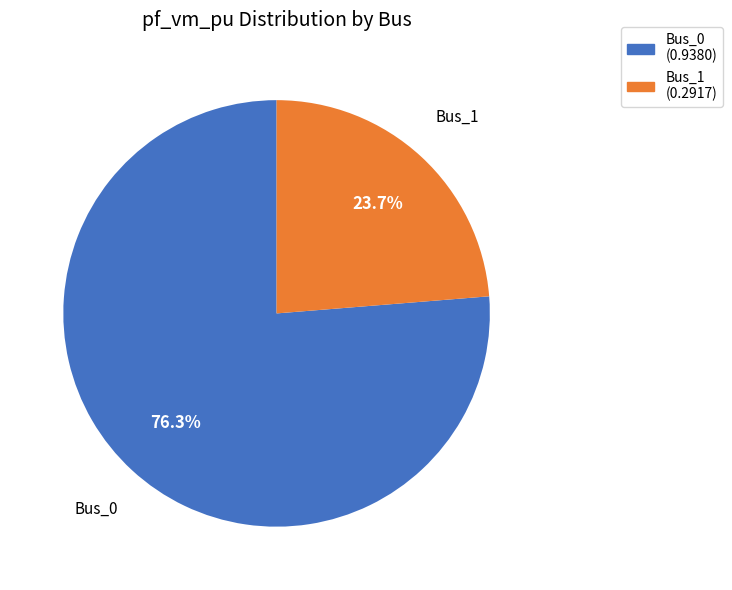

Is there any slice that represents more than half of the pie?

Yes